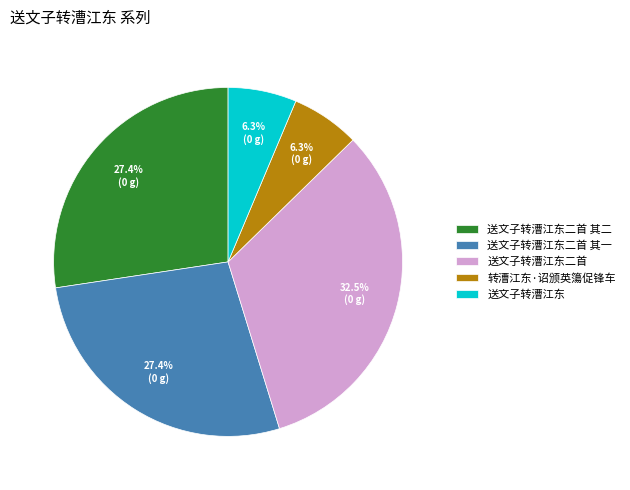

What is the largest slice in the pie chart?

送文子转漕江东二首